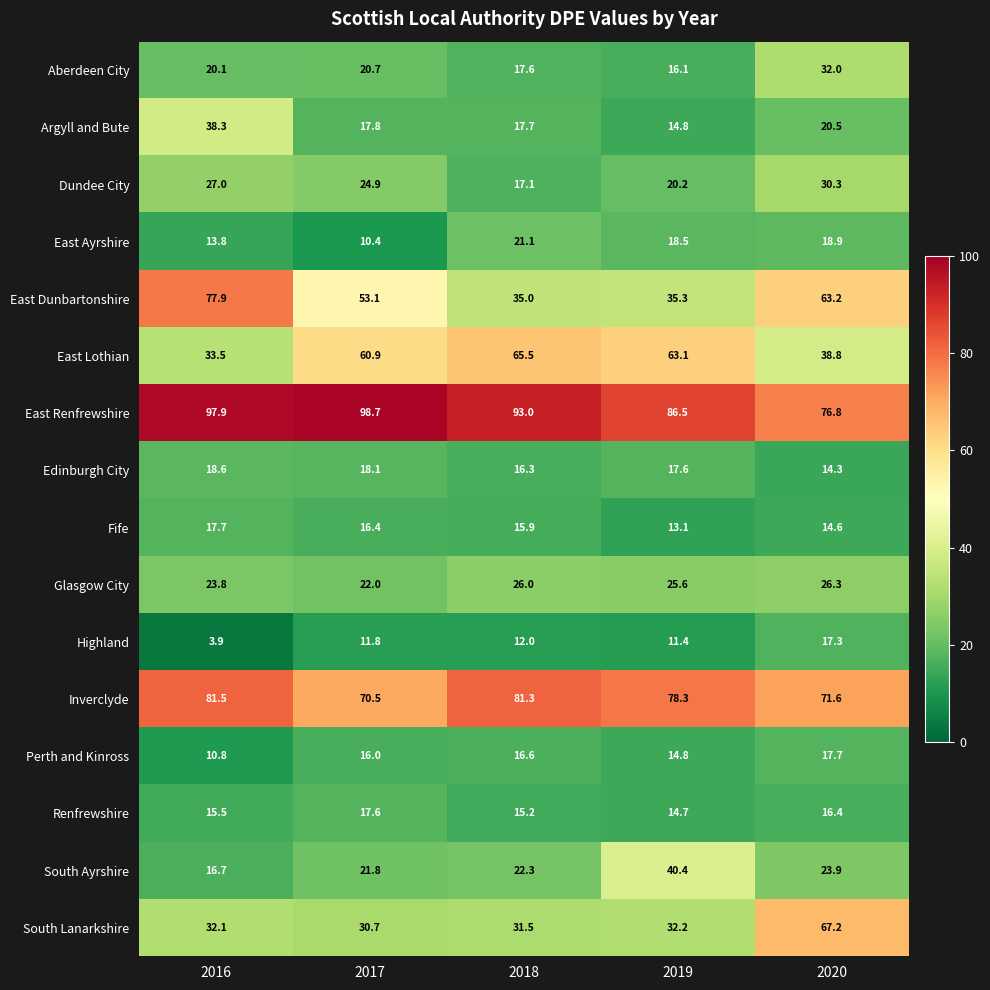

At which category is the sum across all series the highest?

2020